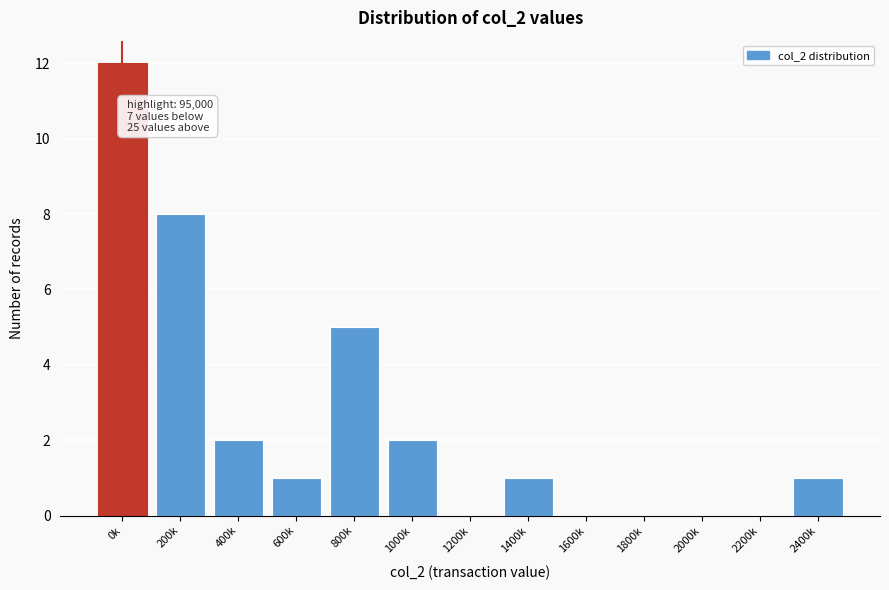

Reading left to right, transcribe all the data shown in this chart.

0k=12	200k=8	400k=2	600k=1	800k=5	1000k=2	1200k=0	1400k=1	1600k=0	1800k=0	2000k=0	2200k=0	2400k=1